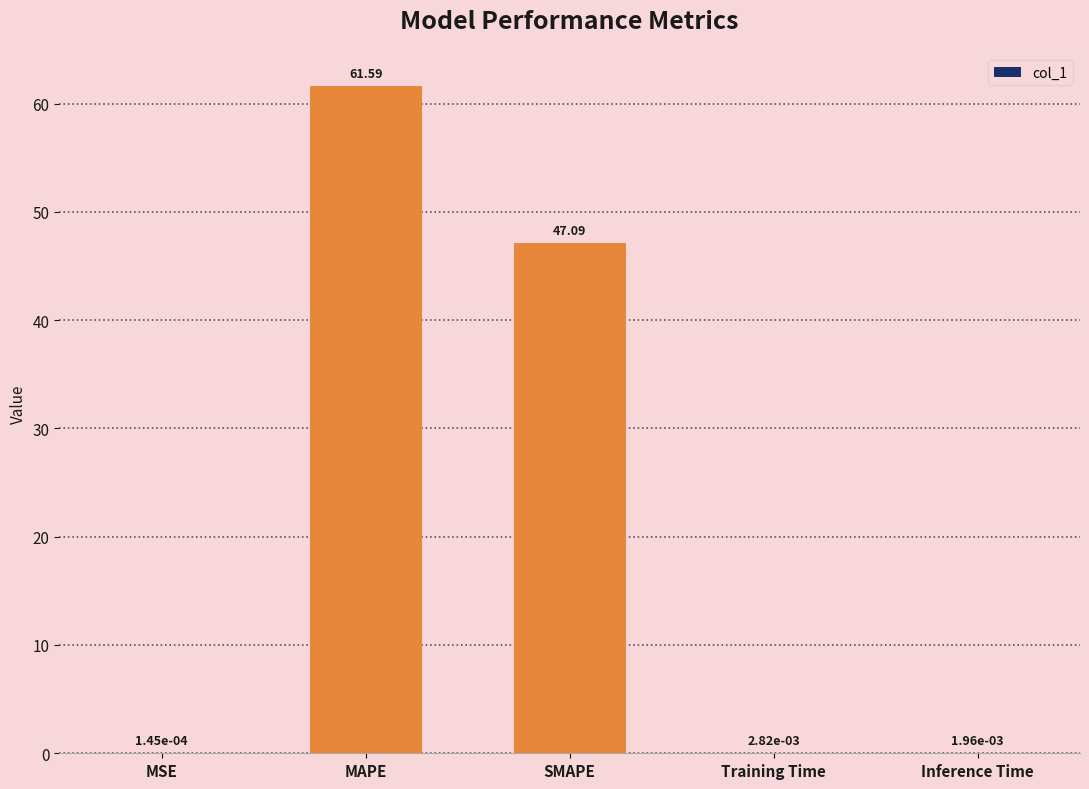

At which category does the chart reach its peak across all series?

MAPE